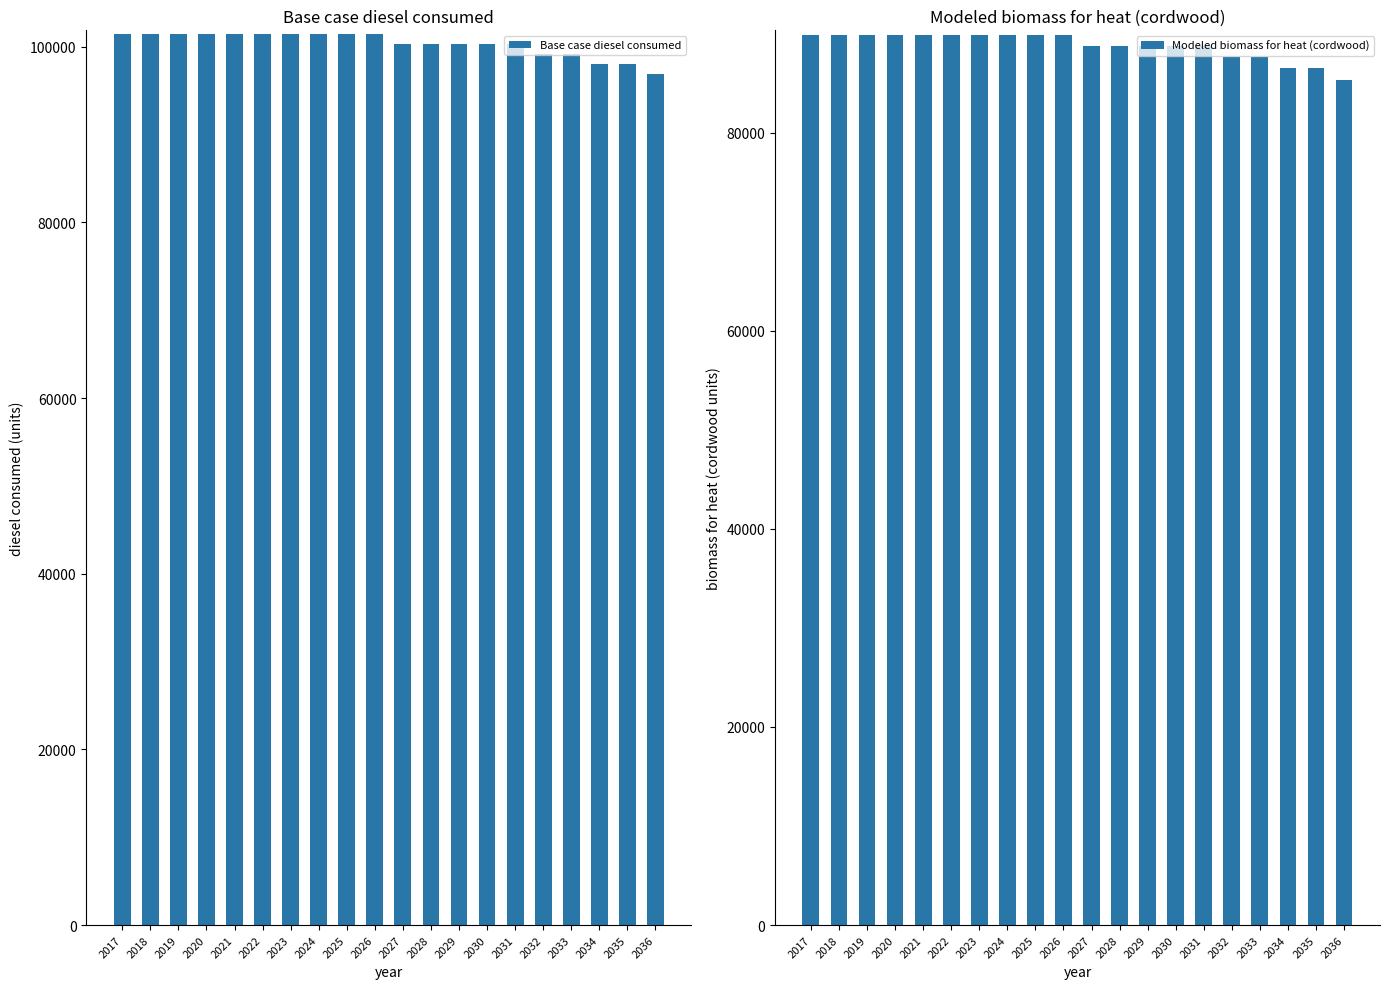

Read the Modeled biomass for heat (cordwood) value at 2018.

89889.0